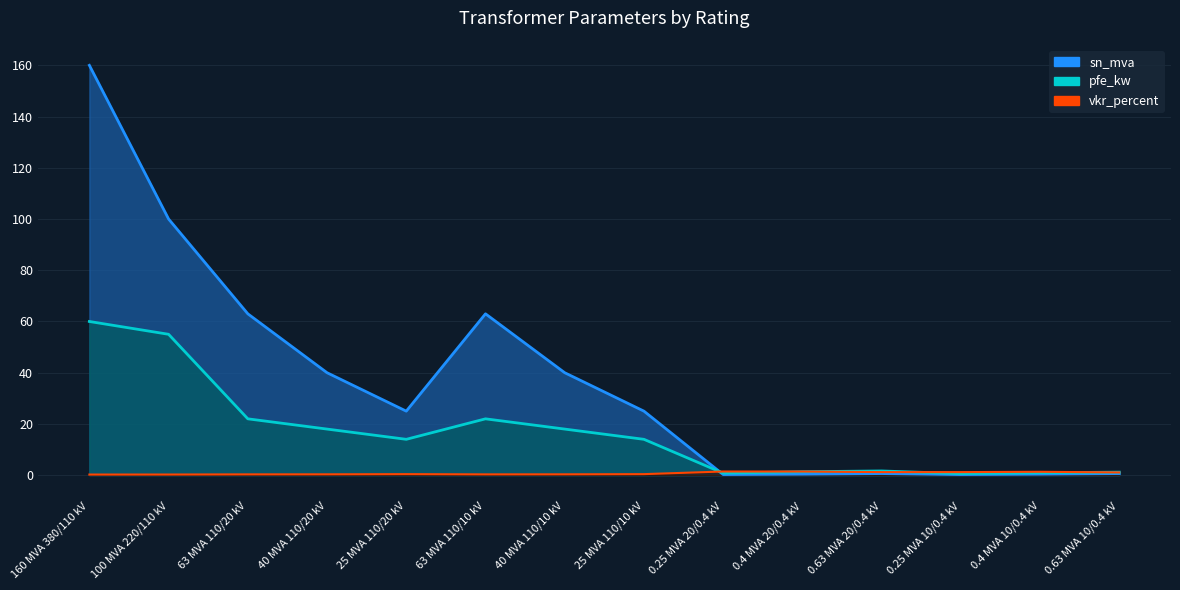

Which series has the largest total across all categories?

sn_mva